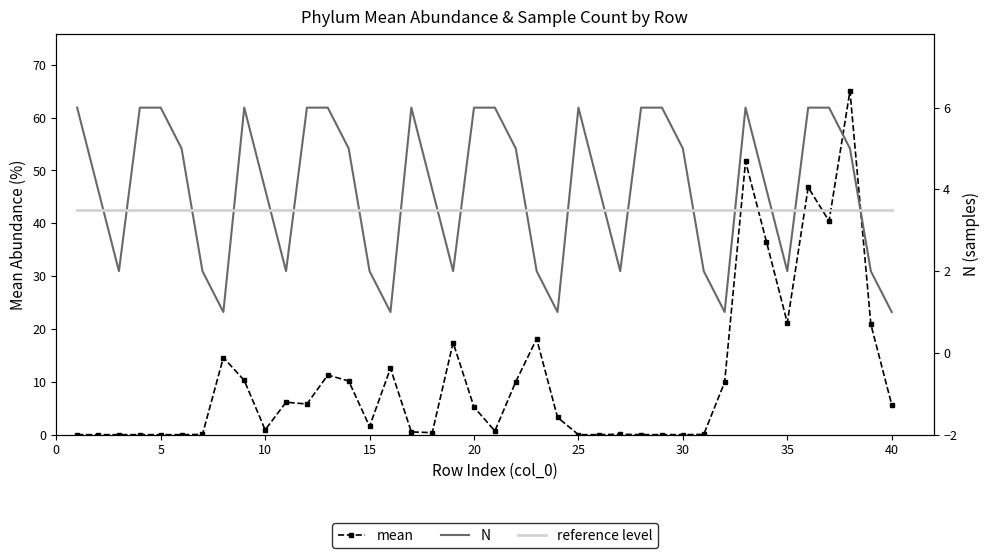

How many positive values does the mean series have?

32